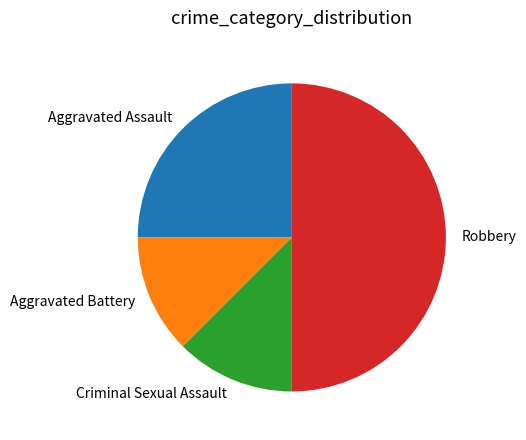

Is Aggravated Battery the majority of the pie?

No